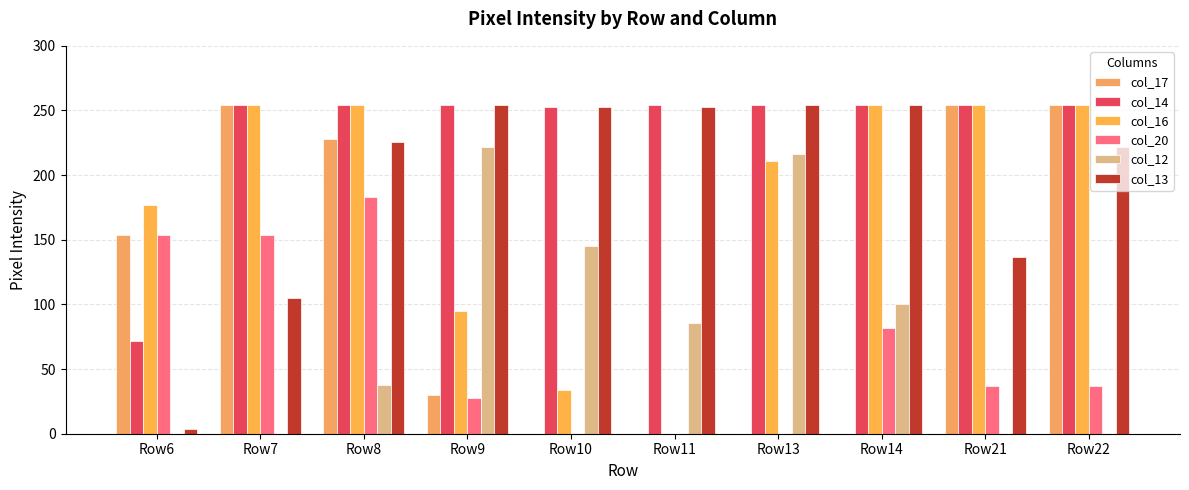

How many groups of bars are there?

10